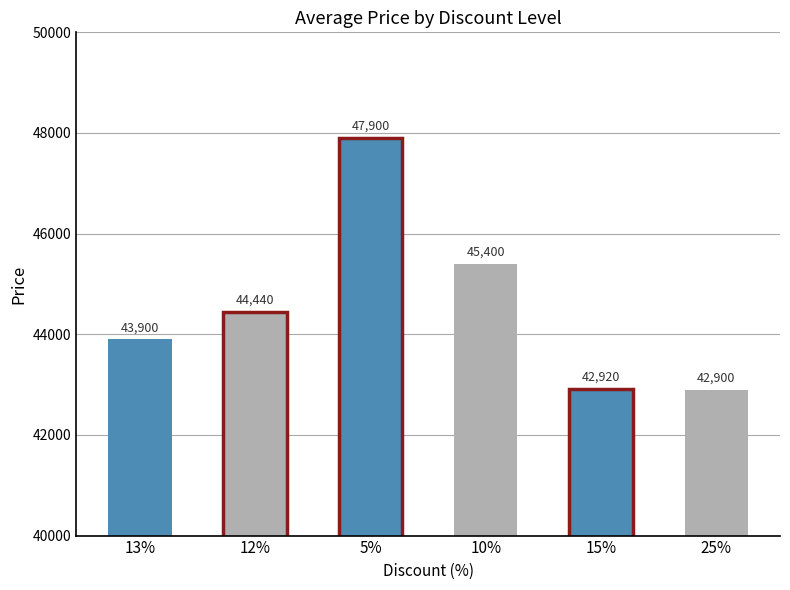

What is the label of the 1st bar from the right?

25